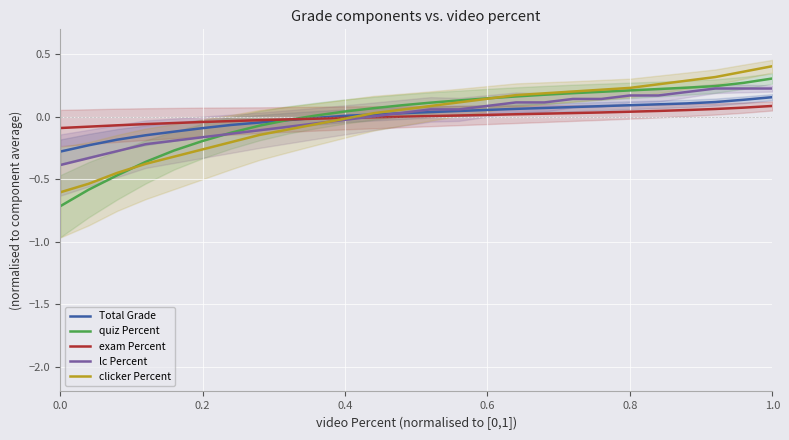

How many values in the clicker Percent series are below 0?

11